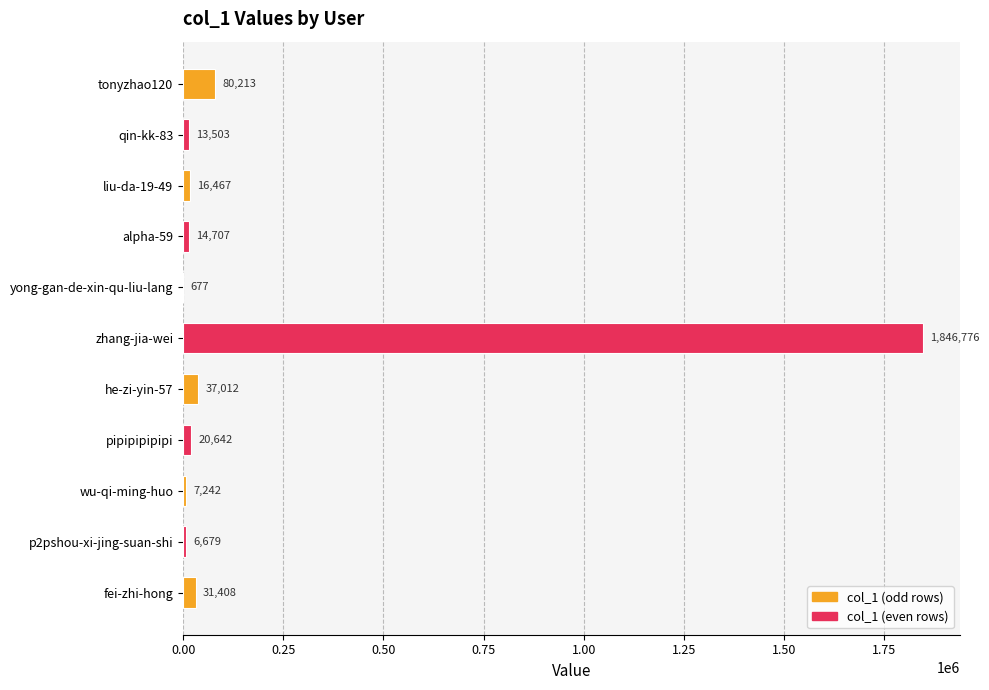

Between p2pshou-xi-jing-suan-shi and zhang-jia-wei, which is larger?

zhang-jia-wei